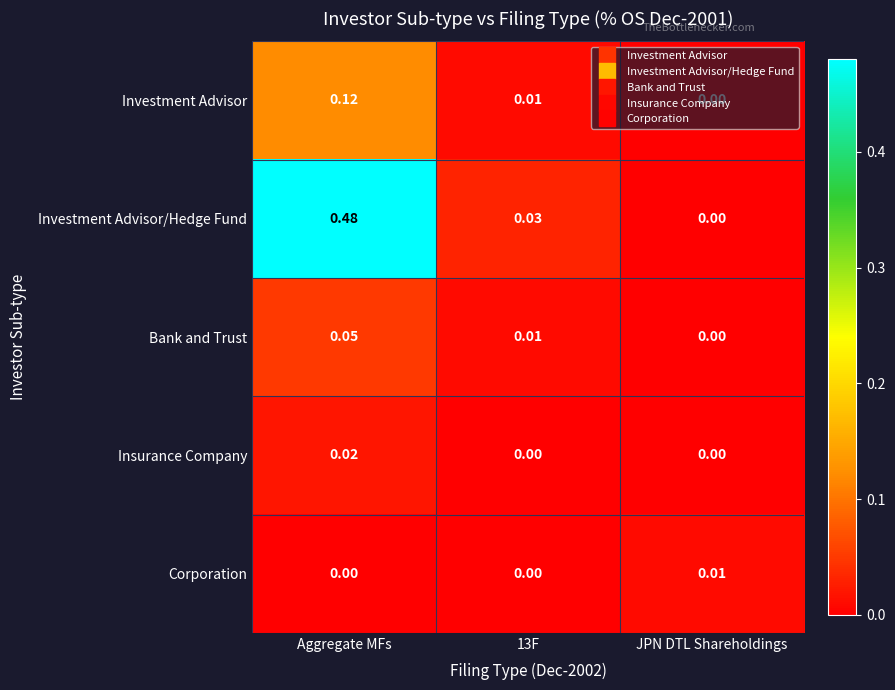

Rank the series by their maximum value, from highest to lowest.

Investment Advisor/Hedge Fund, Investment Advisor, Bank and Trust, Insurance Company, Corporation